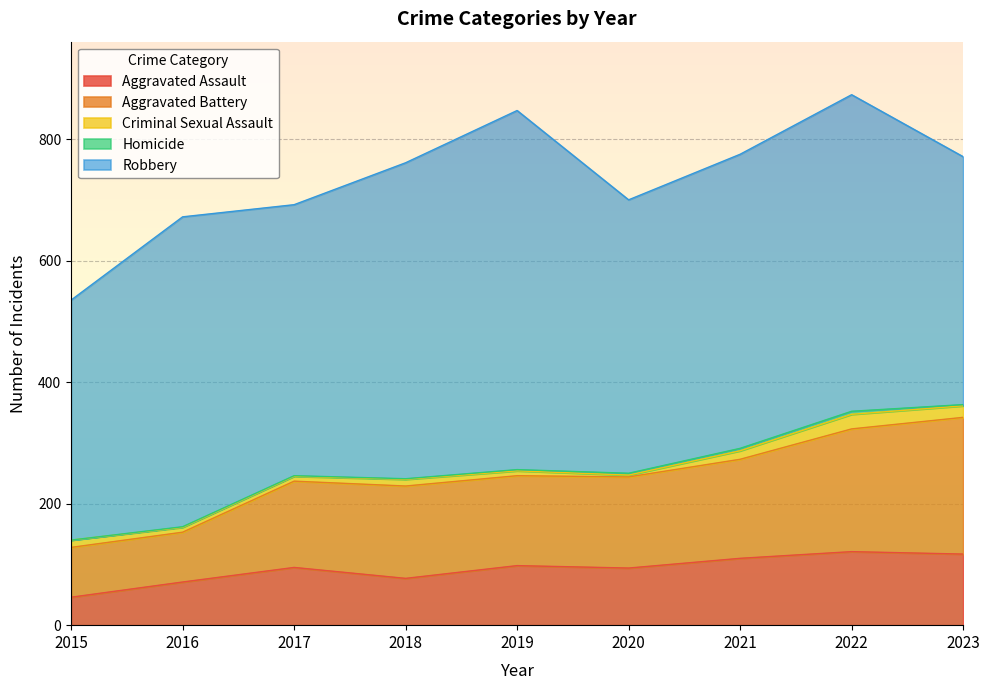

Does the chart have visible grid lines?

Yes